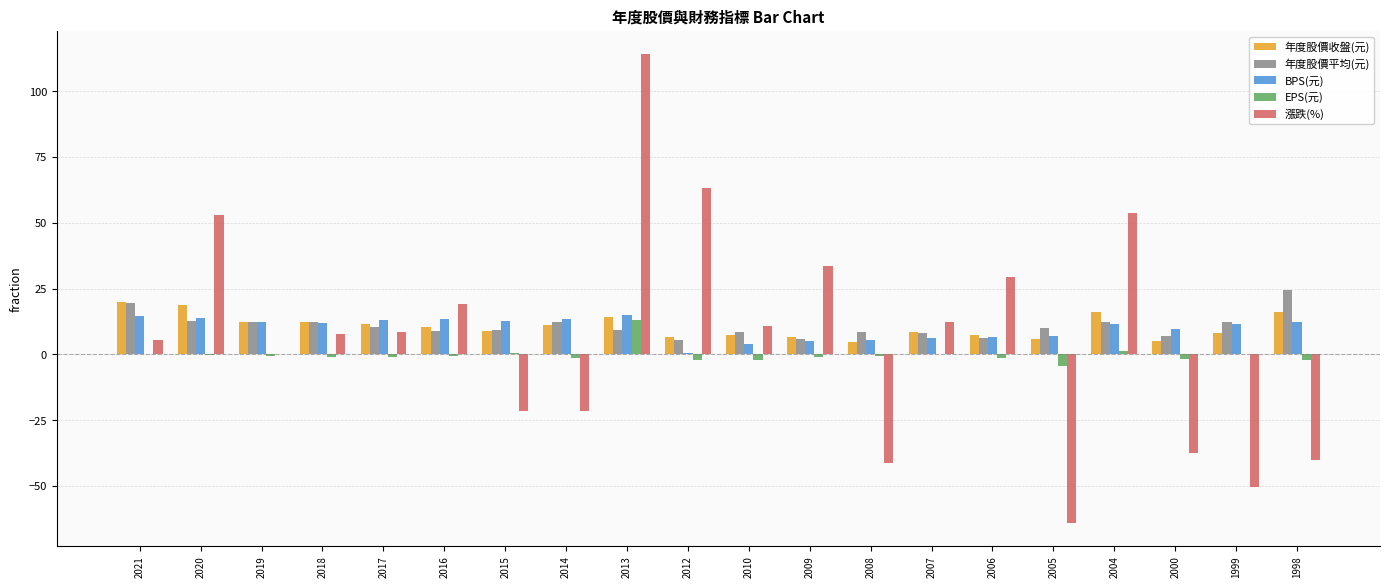

What are all the series names shown in the legend?

年度股價收盤(元), 年度股價平均(元), BPS(元), EPS(元), 漲跌(%)